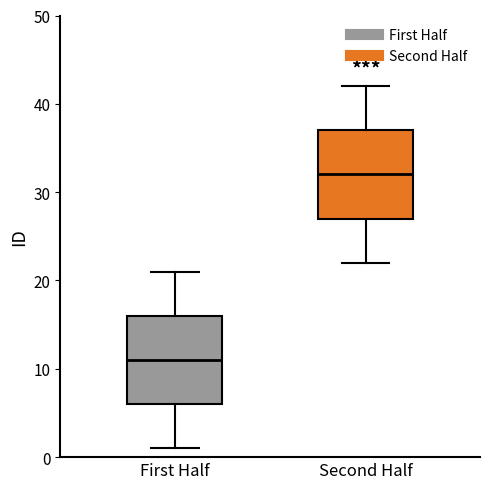

Which box's median line is the highest?

Second Half